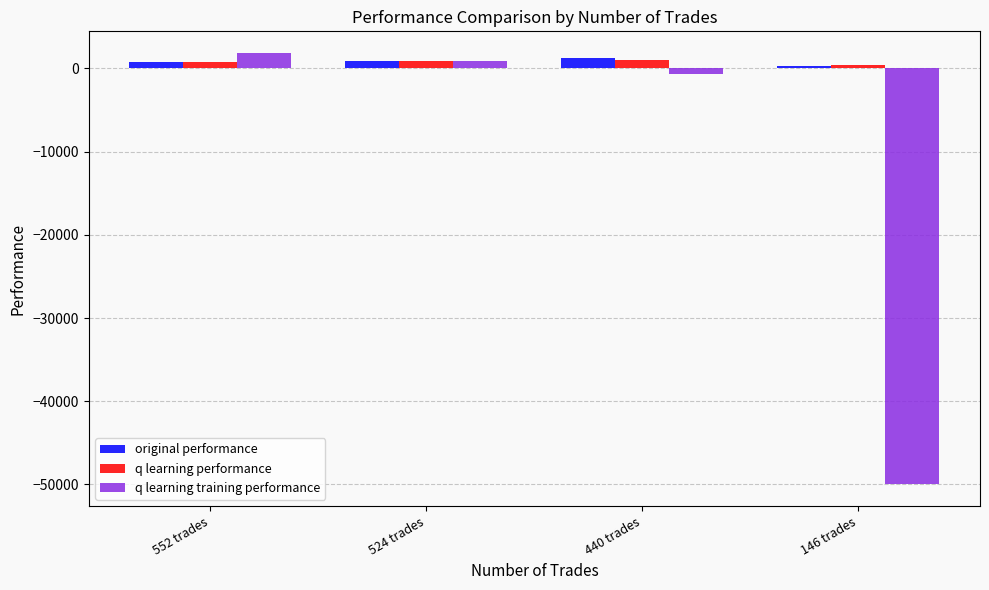

How many categories are shown in the chart?

4